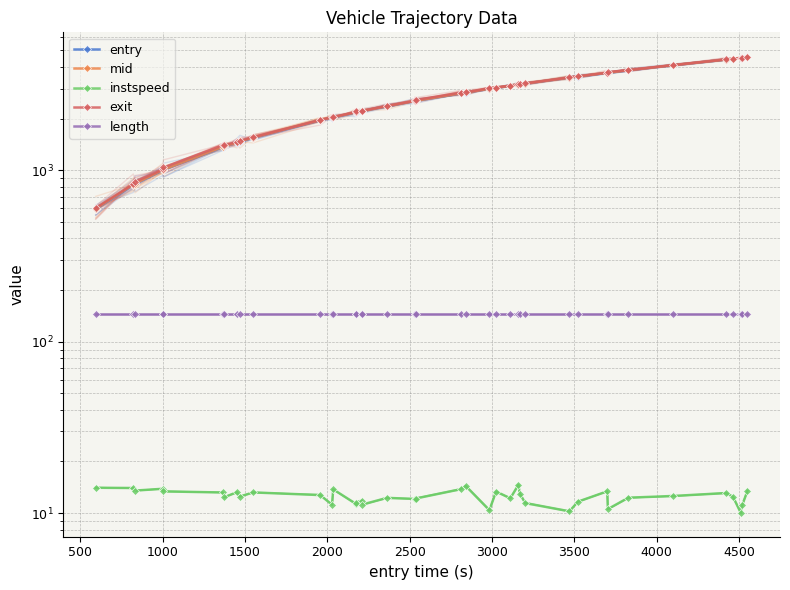

List the series in order of their peak value, highest first.

exit, mid, entry, length, instspeed